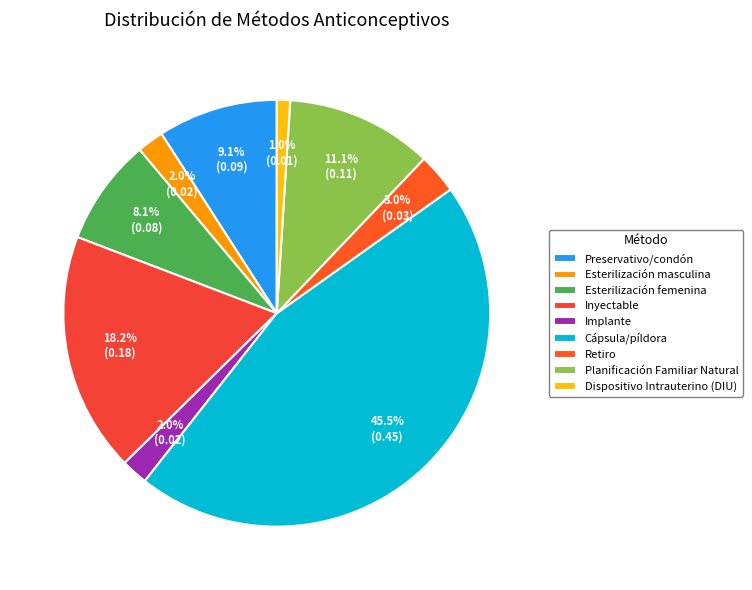

Does Dispositivo Intrauterino (DIU) account for over 50% of the chart?

No